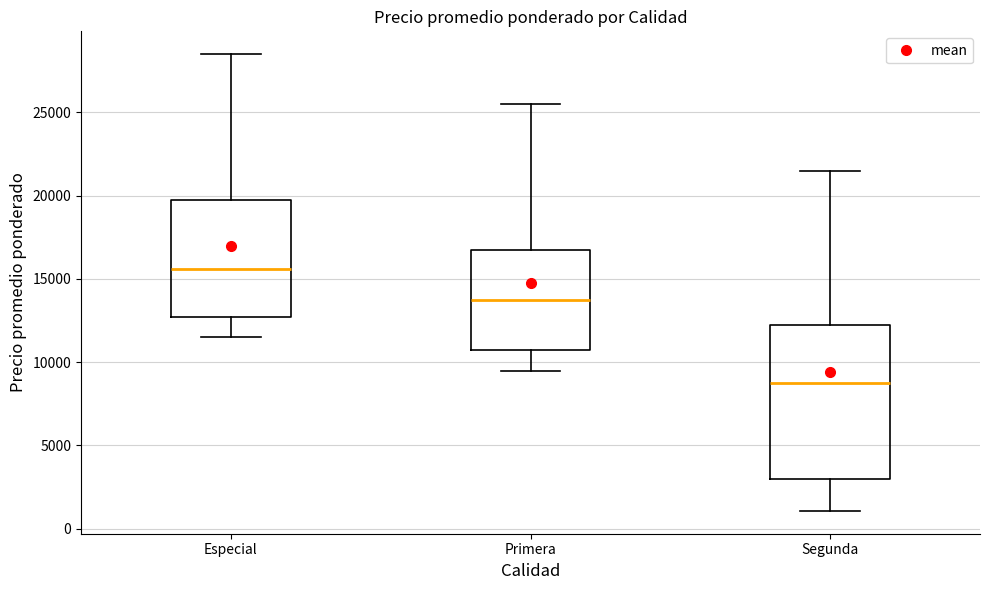

Which box has the lowest median line?

Segunda